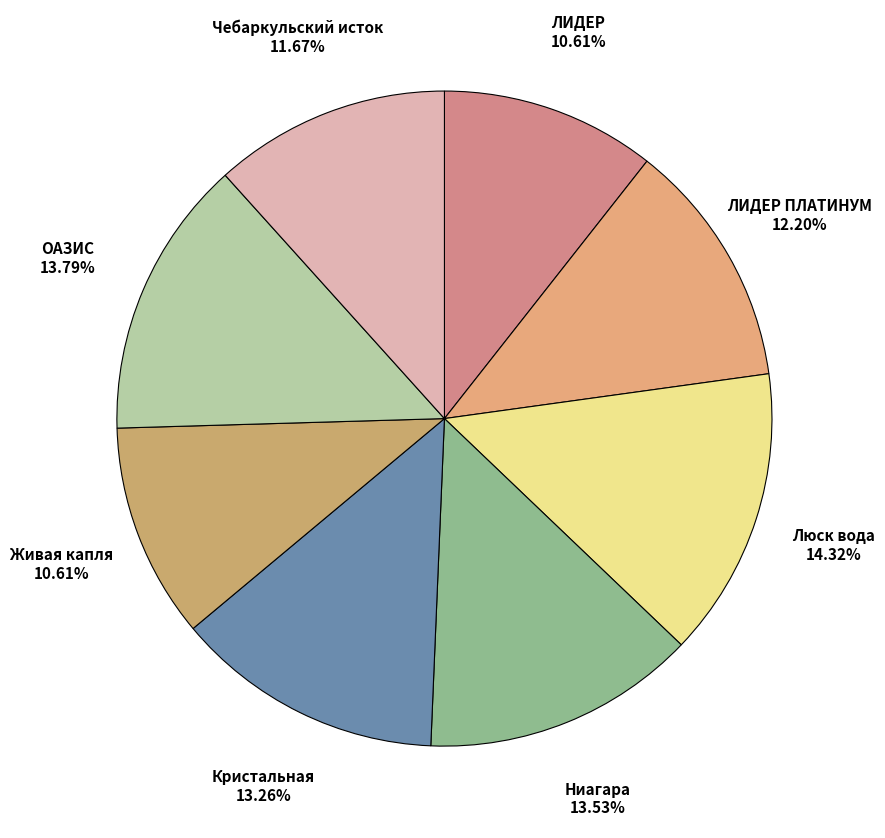

To the nearest percent, what is the combined percentage of Люск вода and Кристальная?

28%